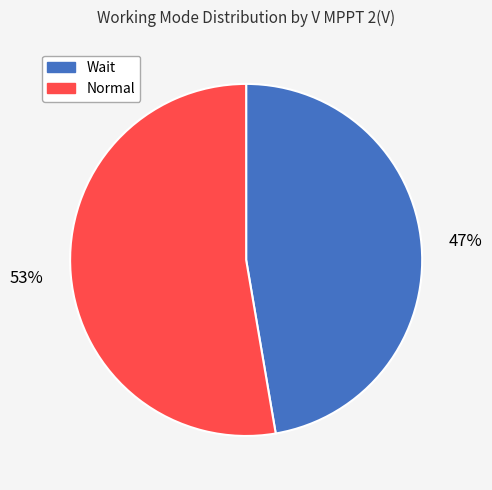

Do Wait and Normal together represent more than half of the pie?

Yes